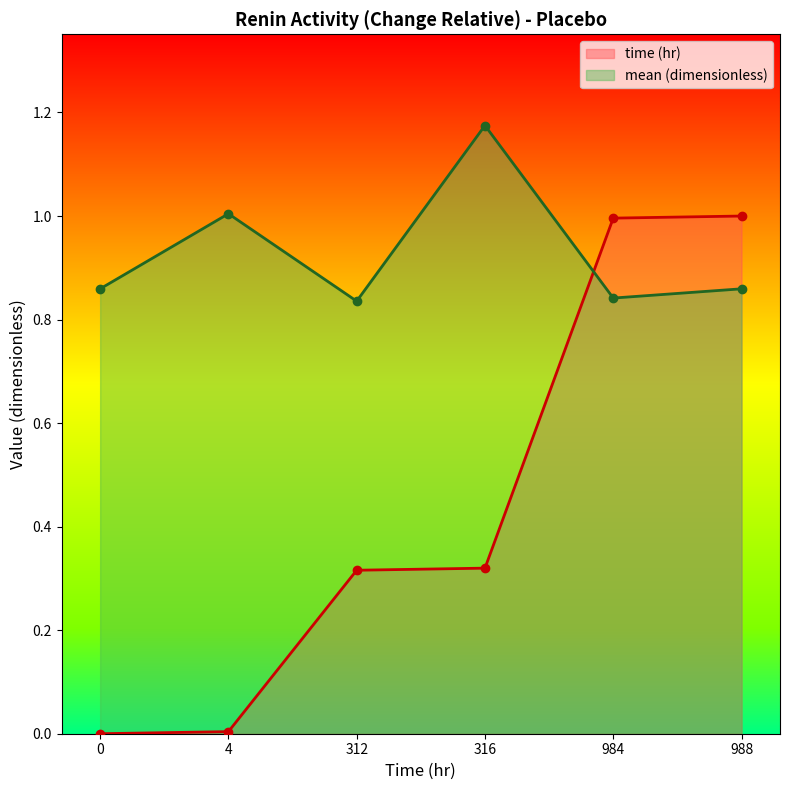

Which series has the largest total across all categories?

mean (dimensionless)